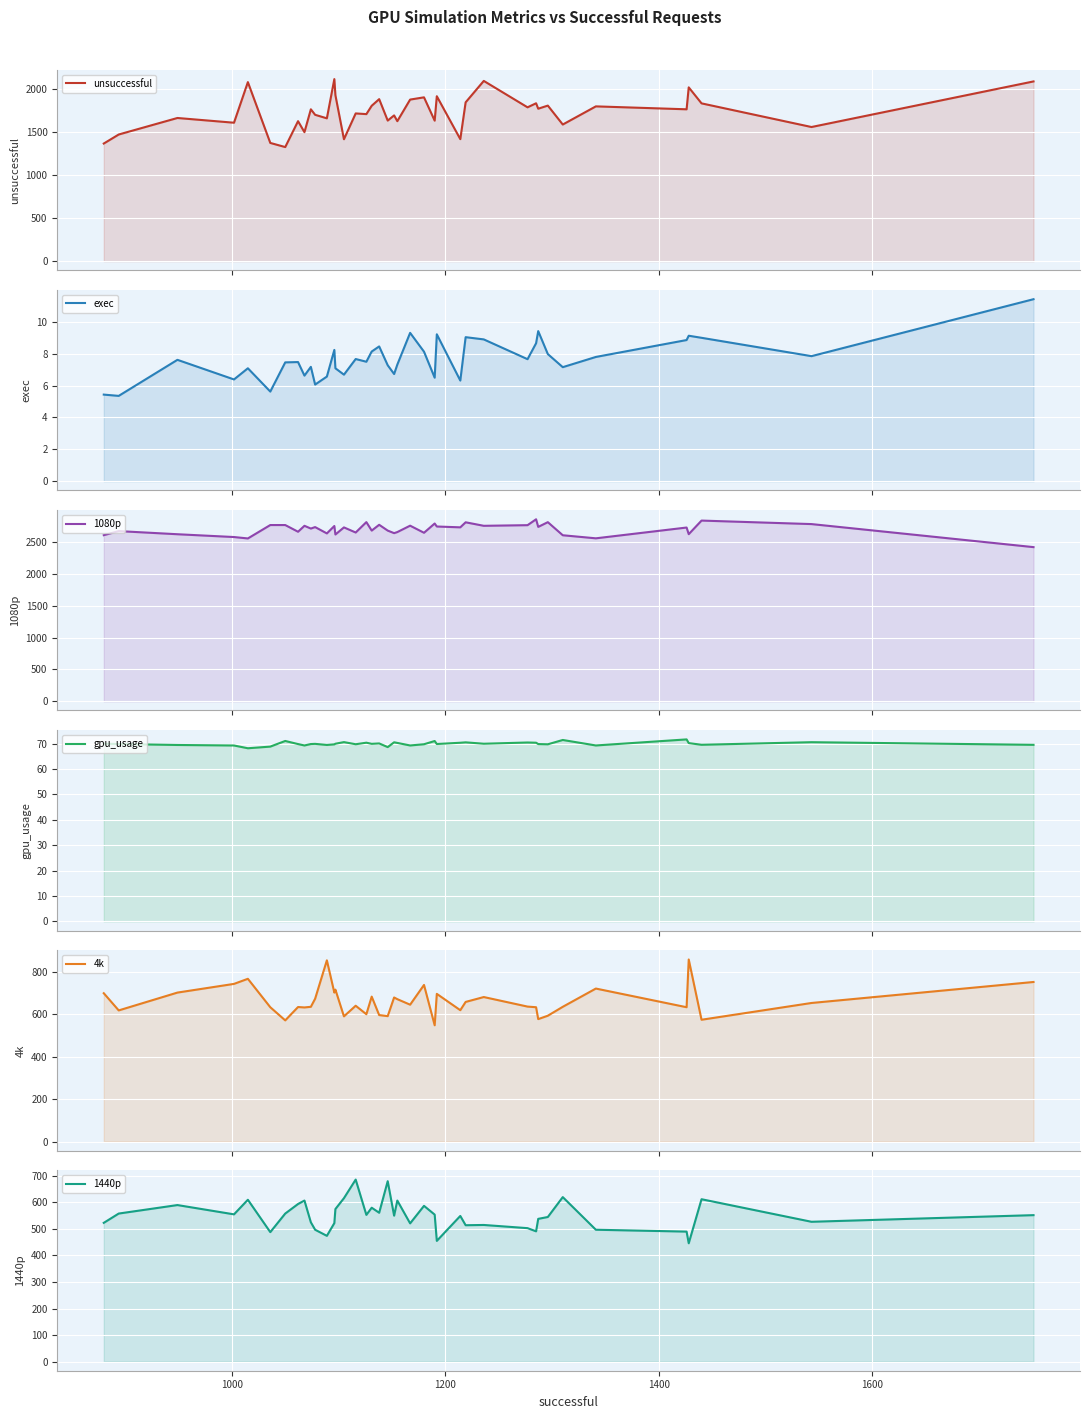

What is the difference between the second highest and second lowest values in the 1440p series?

225.0